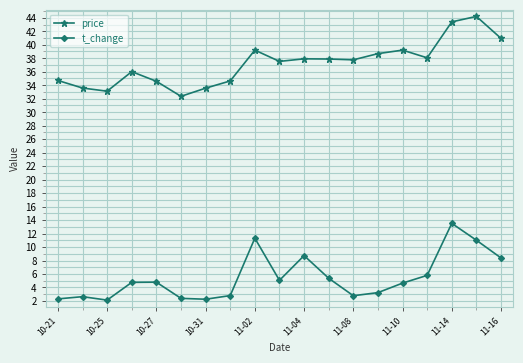

True or false: t_change has more than 1 interior local peaks.

True